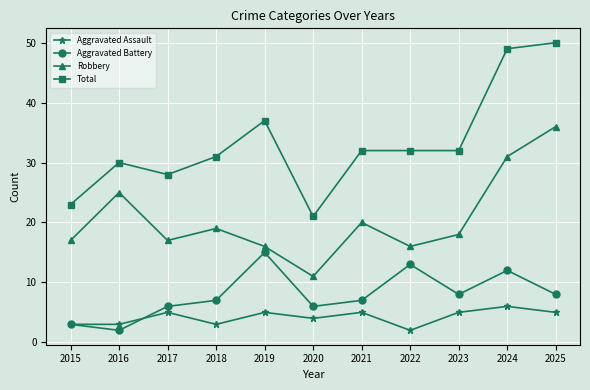

Rank the series by their maximum value, from highest to lowest.

Total, Robbery, Aggravated Battery, Aggravated Assault